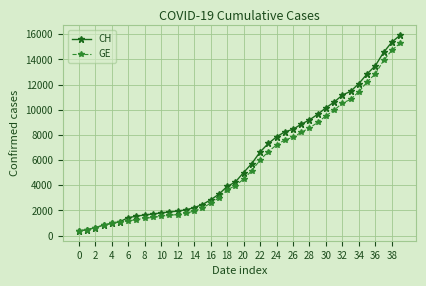

Which series has the widest spread of values?

CH